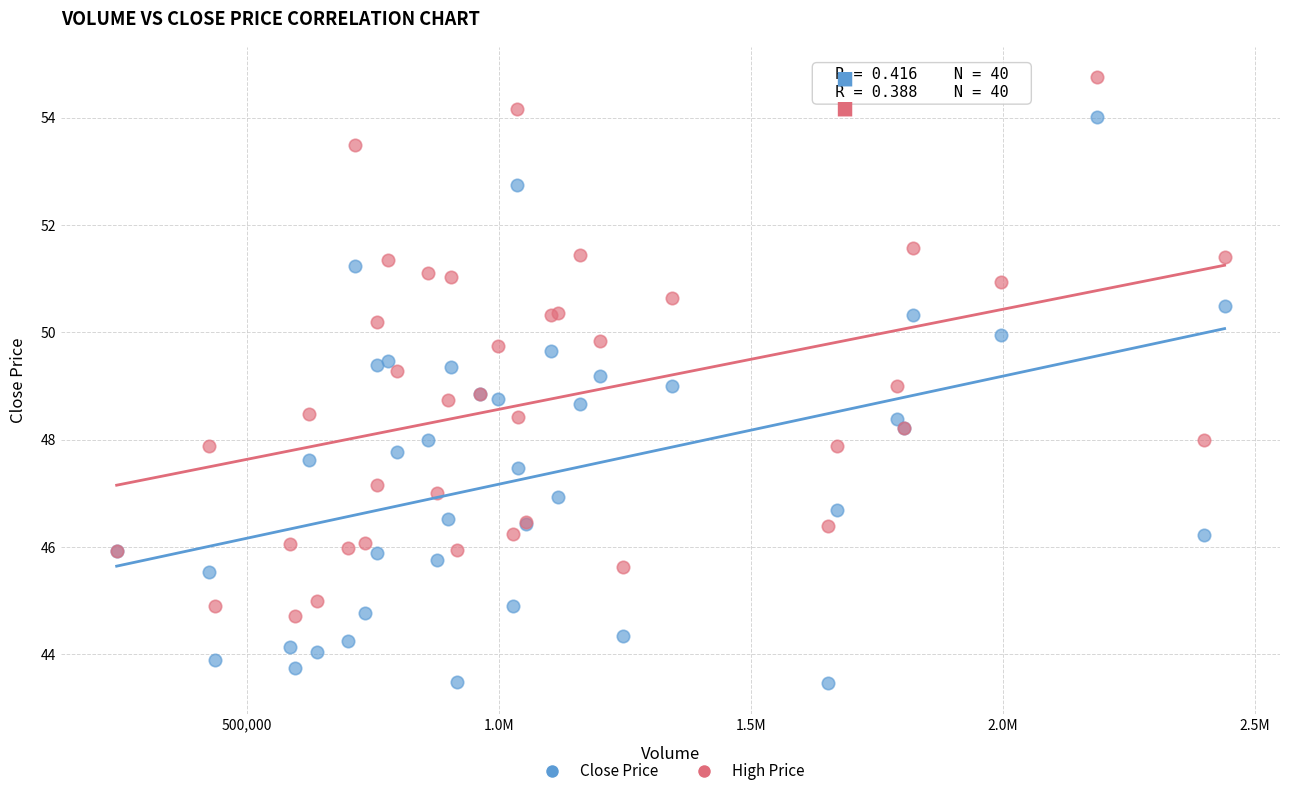

Which series contains the lowest Y value?

Close Price